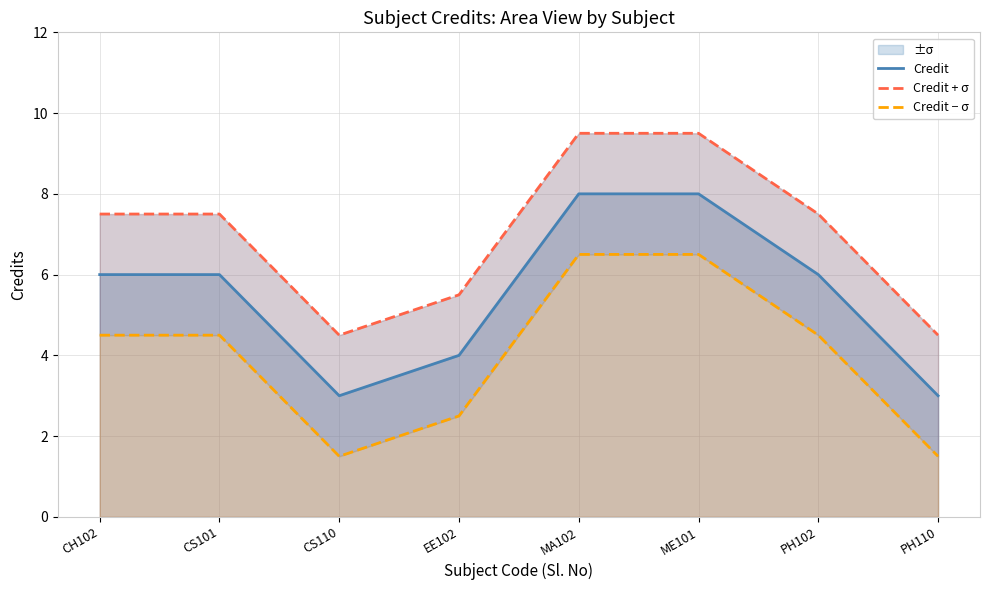

Is it true that Credit + σ equals 9.5 at MA102?

True